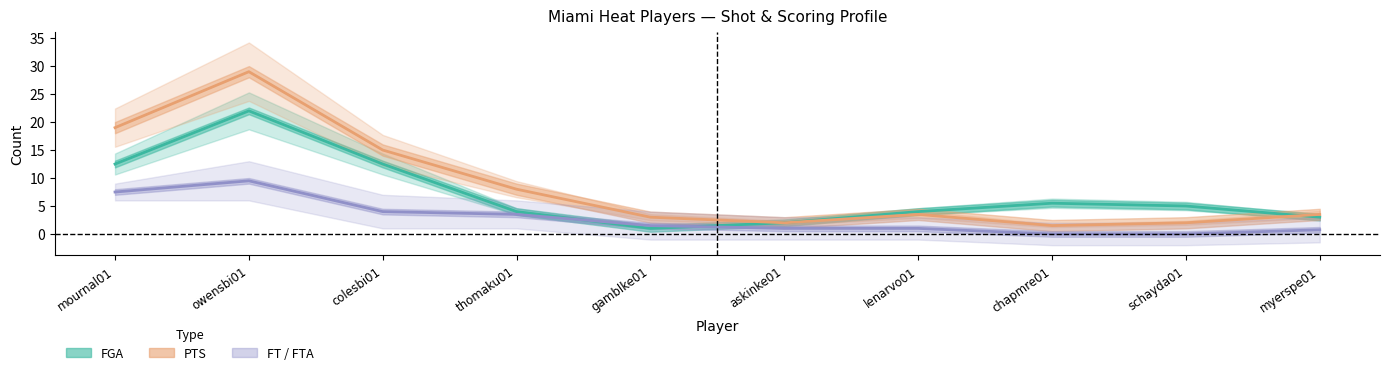

Does the chart display data point markers on the line(s)?

No